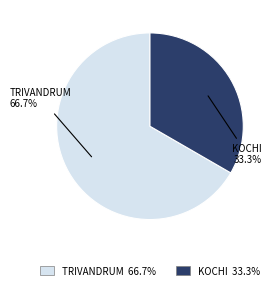

Does any single category account for the majority?

Yes